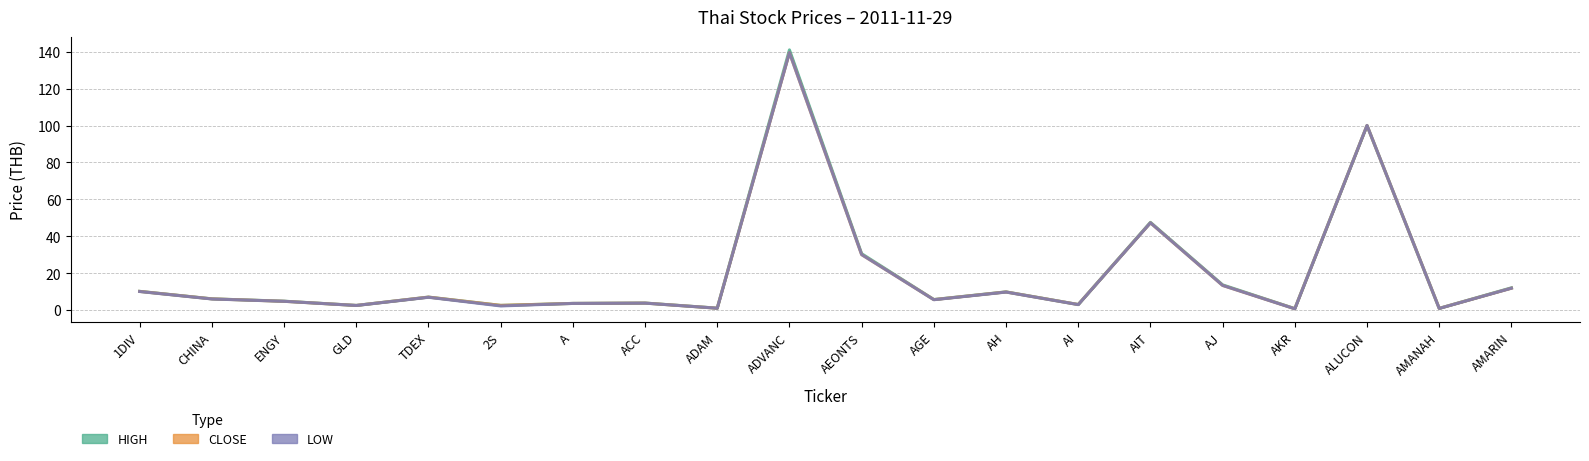

List the series in order of their peak value, highest first.

HIGH, CLOSE, LOW